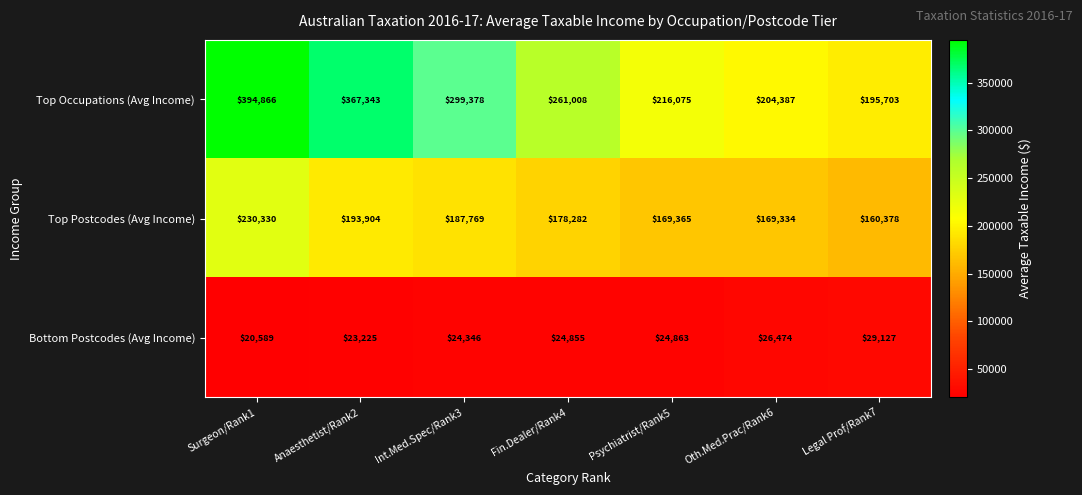

At how many categories does at least one series exceed 302560?

2